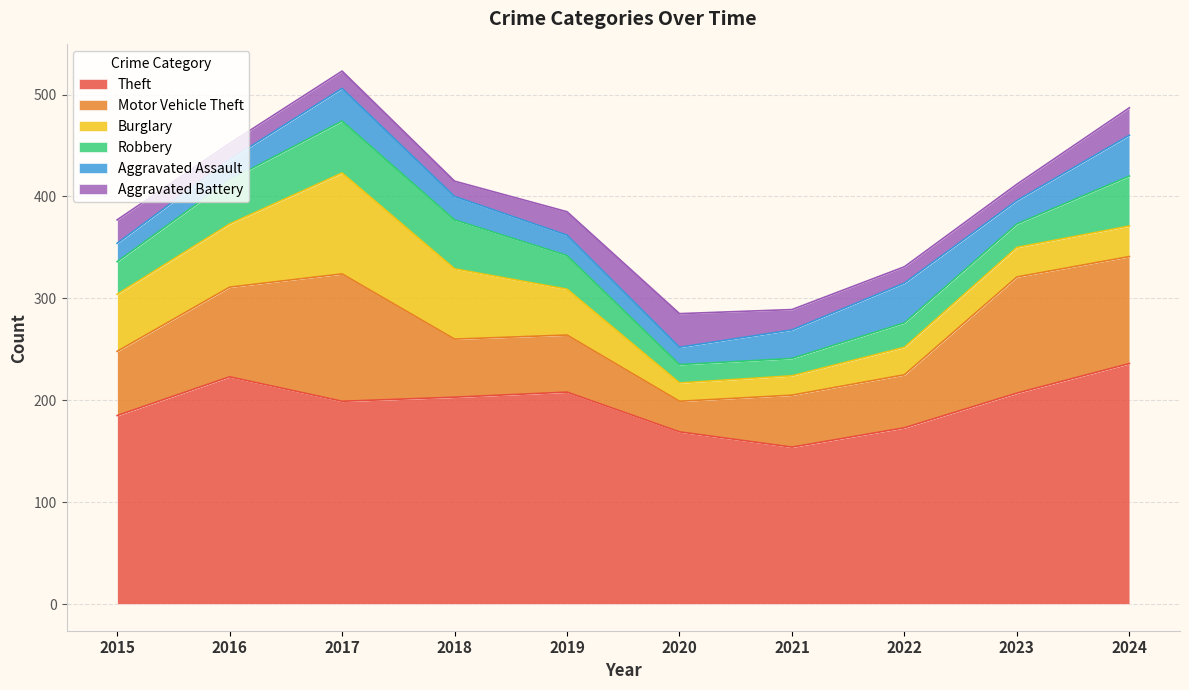

The value of Aggravated Battery at 2022 is 21. True or false?

False